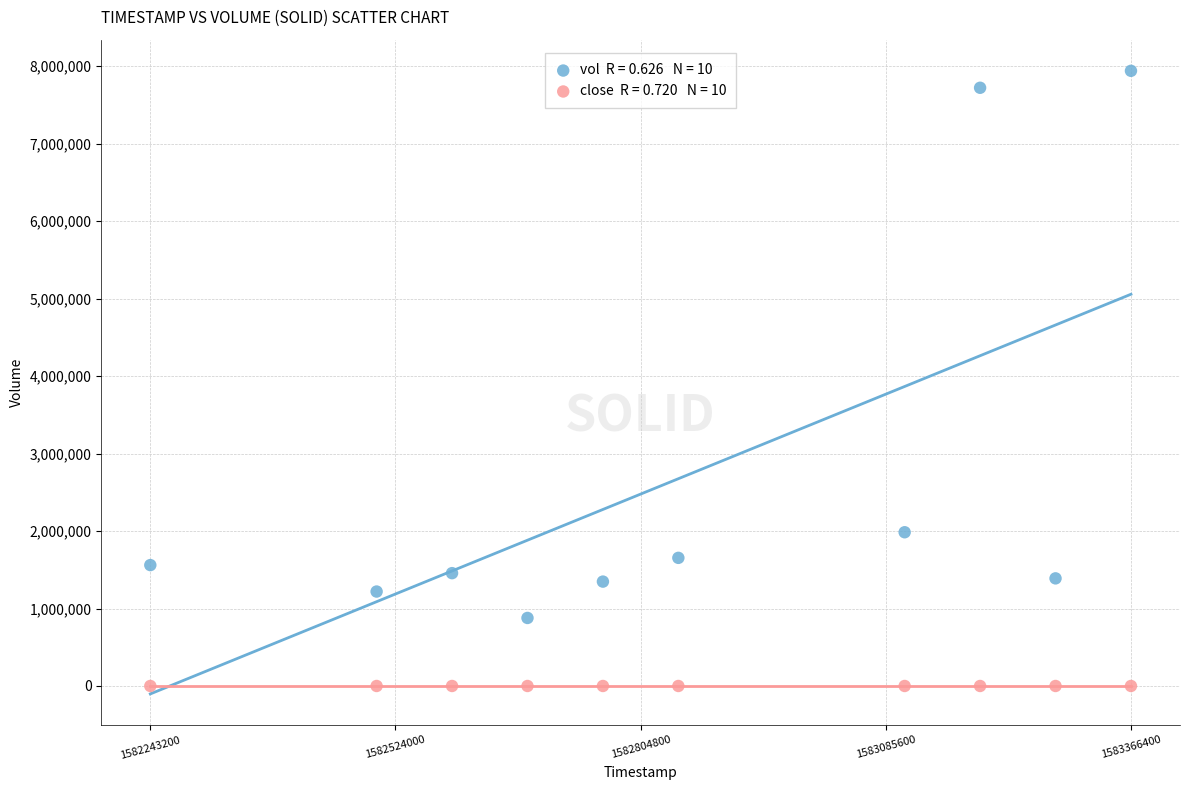

Across all series, what Y value is closest to 3969800?

1984200.0